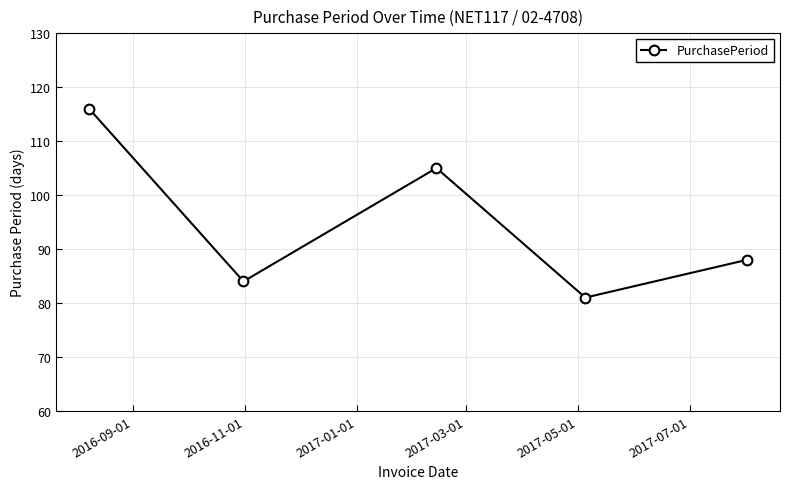

What is the value of the 5th point from the left?

88